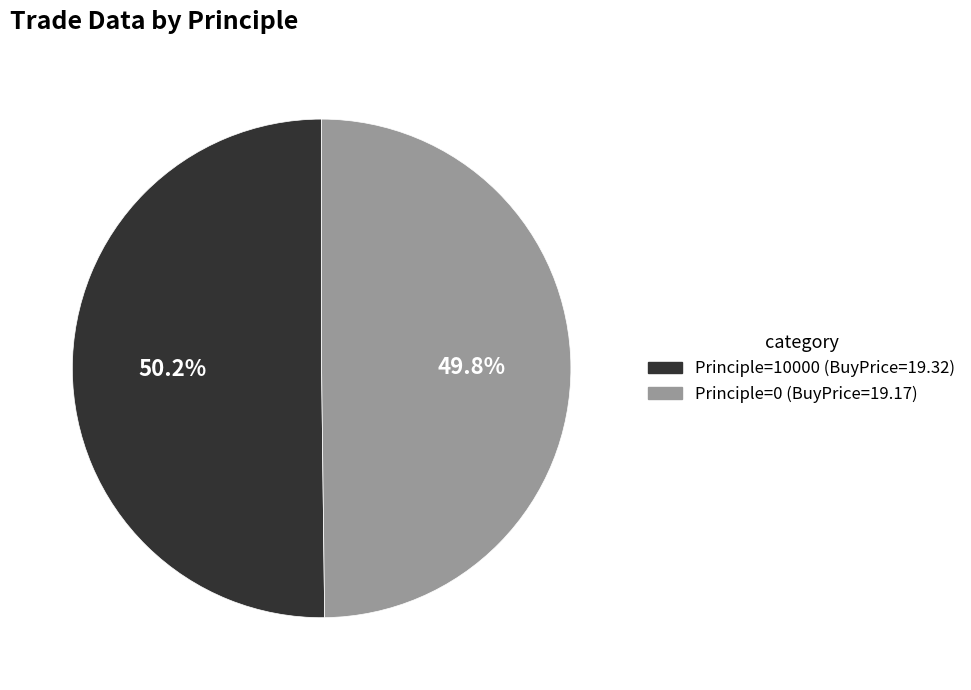

Is there a majority slice in this chart?

Yes